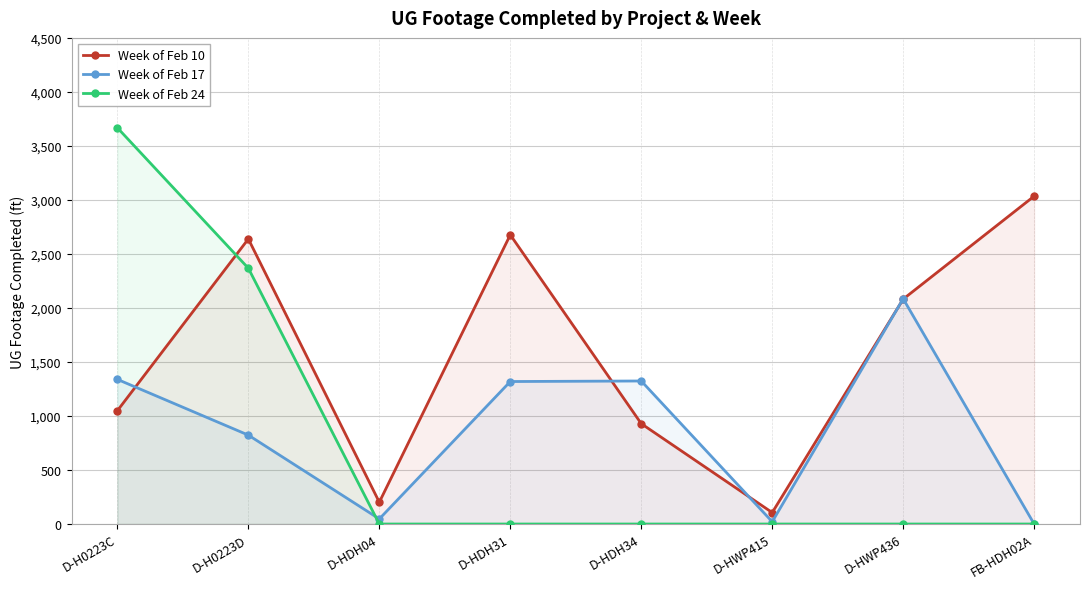

Does the chart display data point markers on the line(s)?

Yes